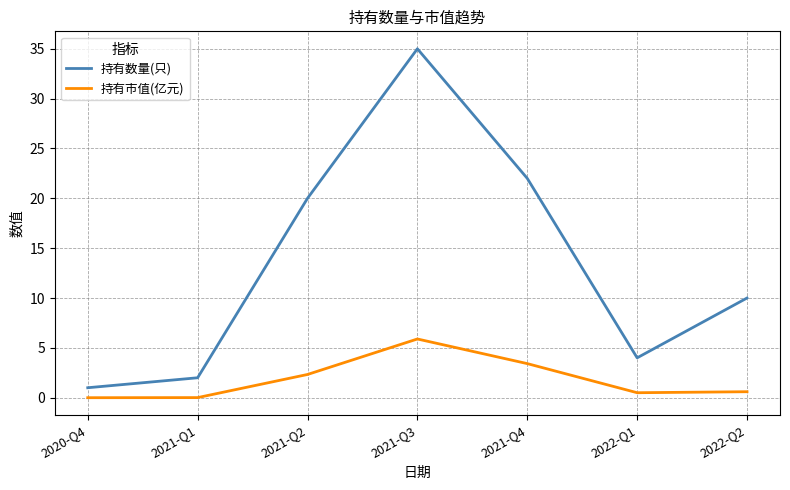

How many series are shown in this chart?

2